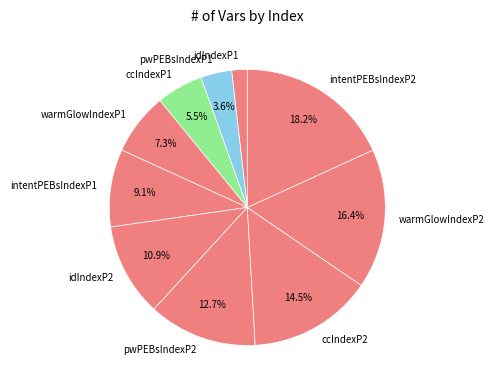

To the nearest percent, what percentage of the pie is idIndexP1?

2%